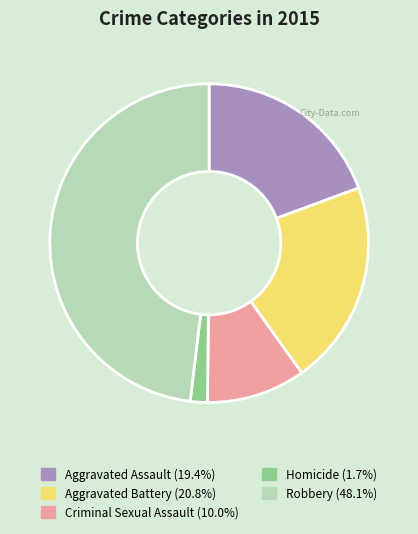

Is it true that Aggravated Battery is 11% of the pie?

False